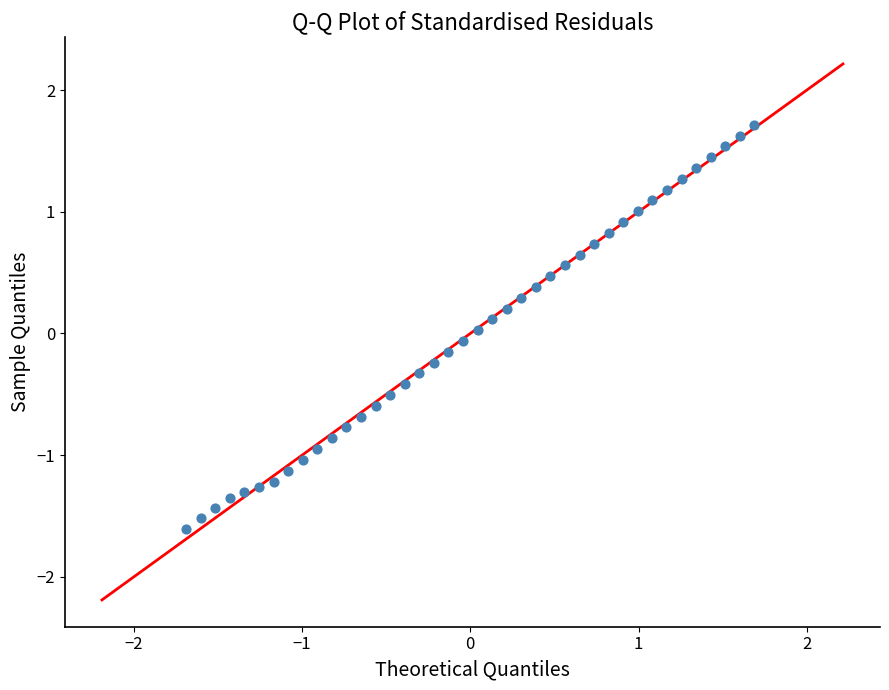

What is the range of Y values (max minus min)?

3.3